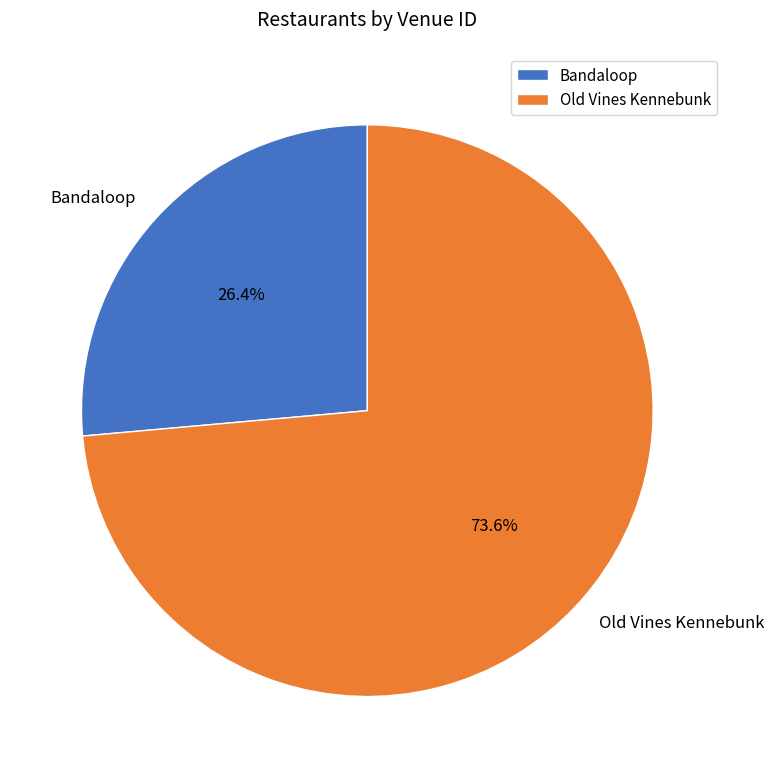

How many segments does this pie chart have?

2